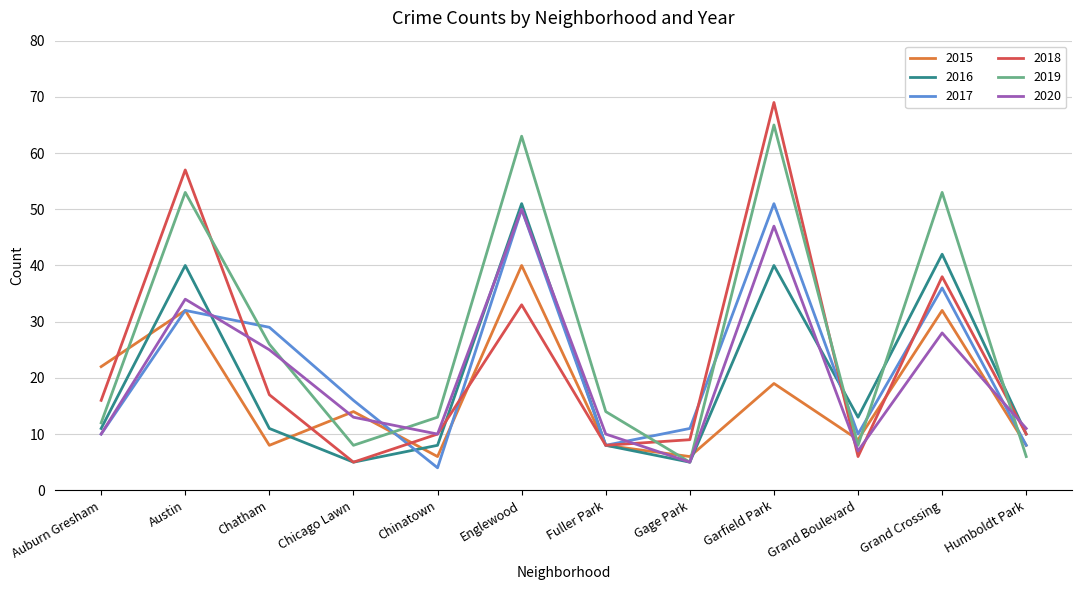

After their last crossing, which series has the higher values: 2019 or 2017?

2017